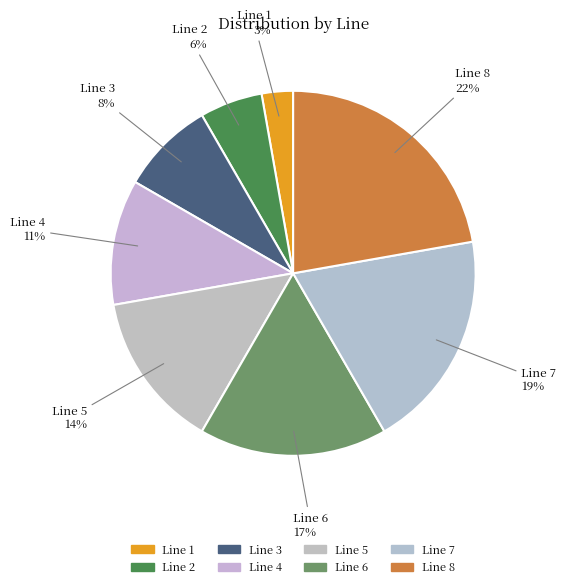

How many slices are in this pie chart?

8